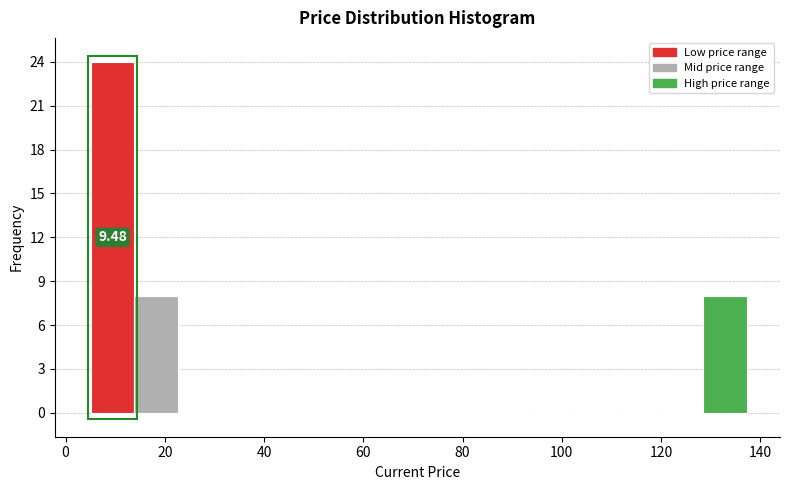

Over which range of the x-axis is the bar tallest?

6 to 14